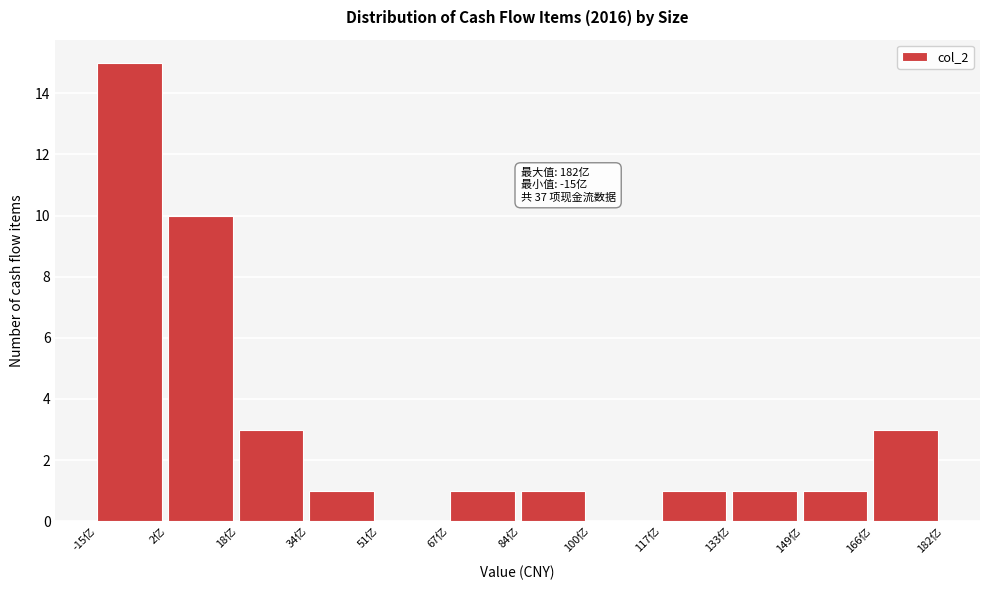

Which range on the x-axis has the tallest bar?

-14 to 2